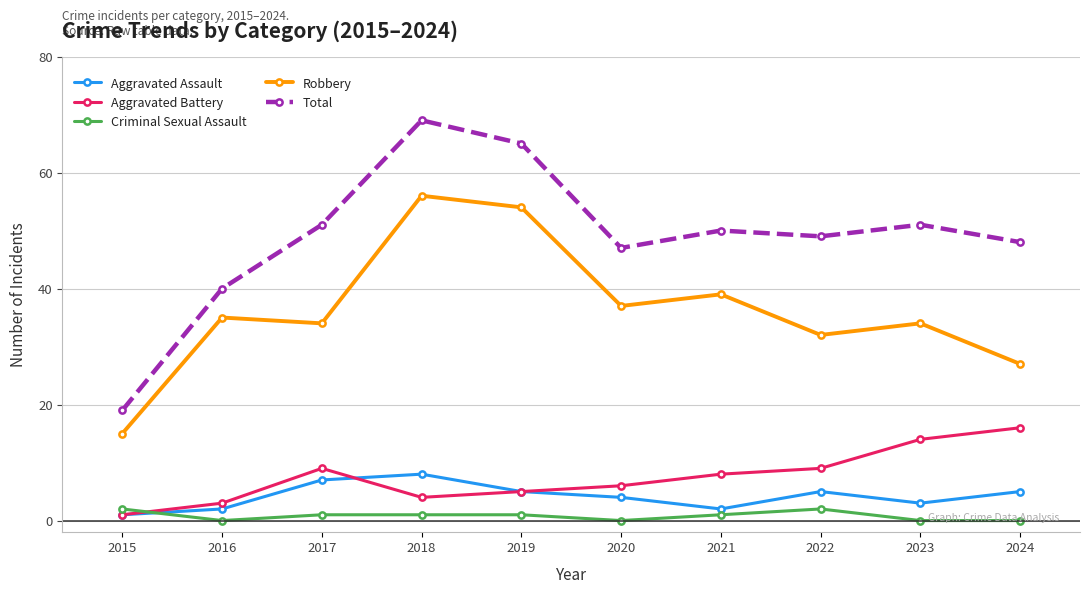

True or false: Criminal Sexual Assault and Total cross at least once.

False